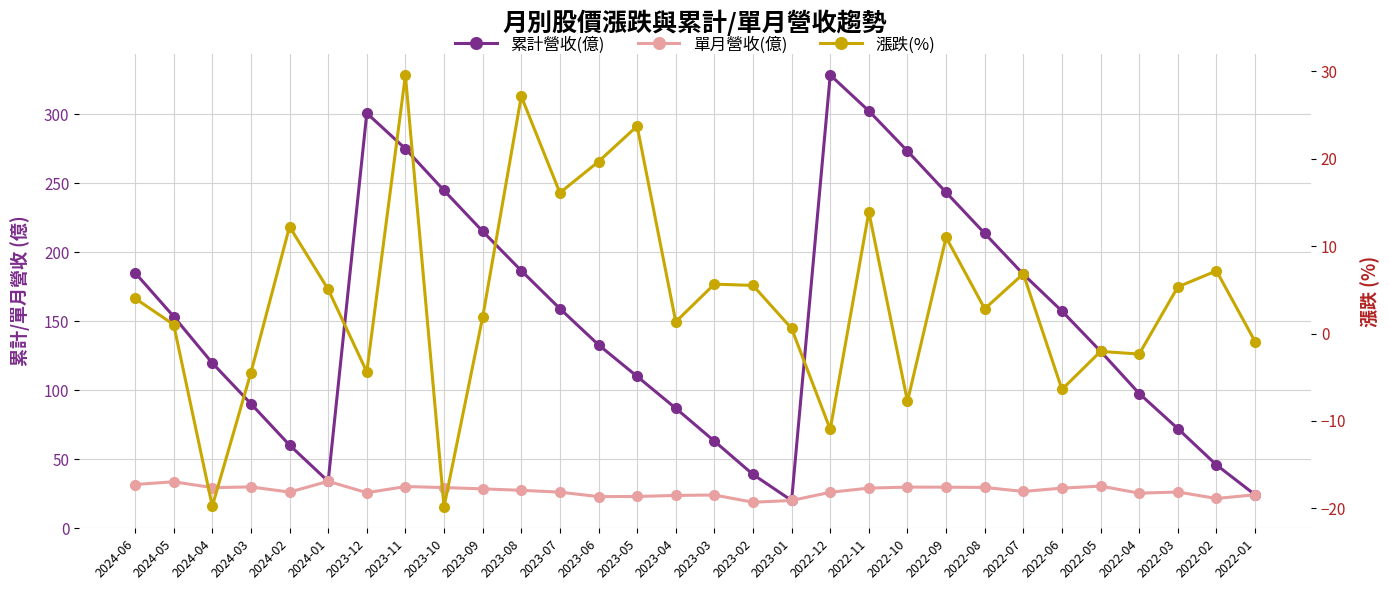

Reading left to right, transcribe all the data shown in this chart.

累計營收(億): 185.1	153.4	119.7	90.2	60.3	34.0	300.7	274.9	244.7	215.1	186.6	159.1	132.9	110.0	86.9	63.1	39.0	20.1	328.3	302.3	273.2	243.3	213.6	184.0	157.3	128.2	97.6	72.2	45.9	24.3
單月營收(億): 31.7	33.7	29.5	30.0	26.2	34.0	25.8	30.2	29.5	28.6	27.5	26.2	22.9	23.1	23.8	24.1	18.9	20.1	26.1	29.1	29.8	29.8	29.6	26.7	29.1	30.6	25.4	26.3	21.6	24.3
漲跌(%): 4.0	1.0	-19.8	-4.5	12.2	5.0	-4.4	29.6	-19.8	1.9	27.1	16.1	19.7	23.7	1.3	5.7	5.5	0.6	-11.0	13.9	-7.8	11.0	2.8	6.8	-6.4	-2.0	-2.4	5.3	7.2	-0.9